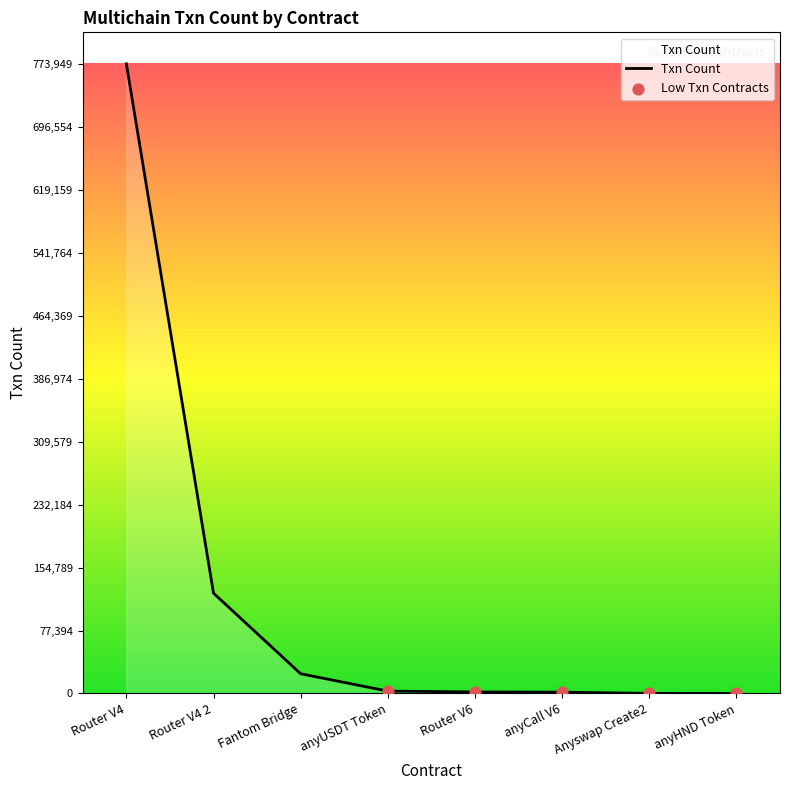

Between Fantom Bridge and Router V4 2, which is larger?

Router V4 2